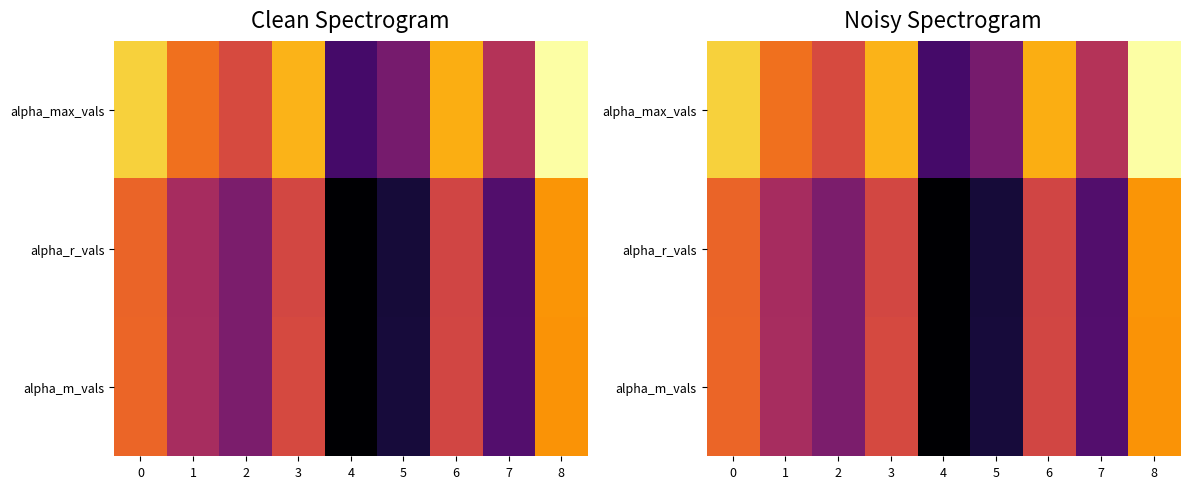

What is the difference between the maximum and second lowest values in the alpha_m_vals series?

1.3